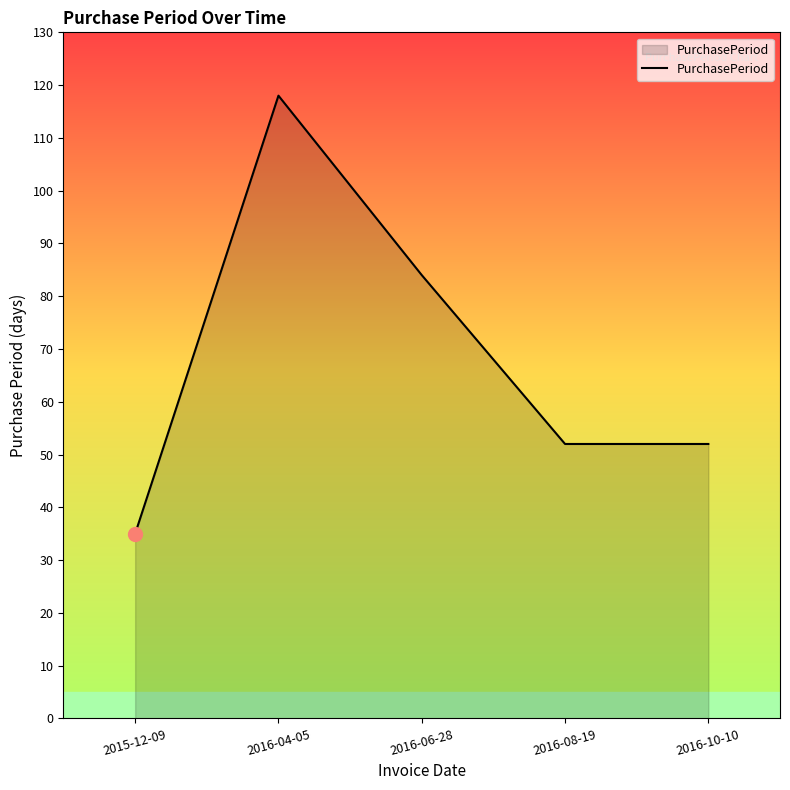

What value does the data have at 2015-12-09, to the nearest 10?

40